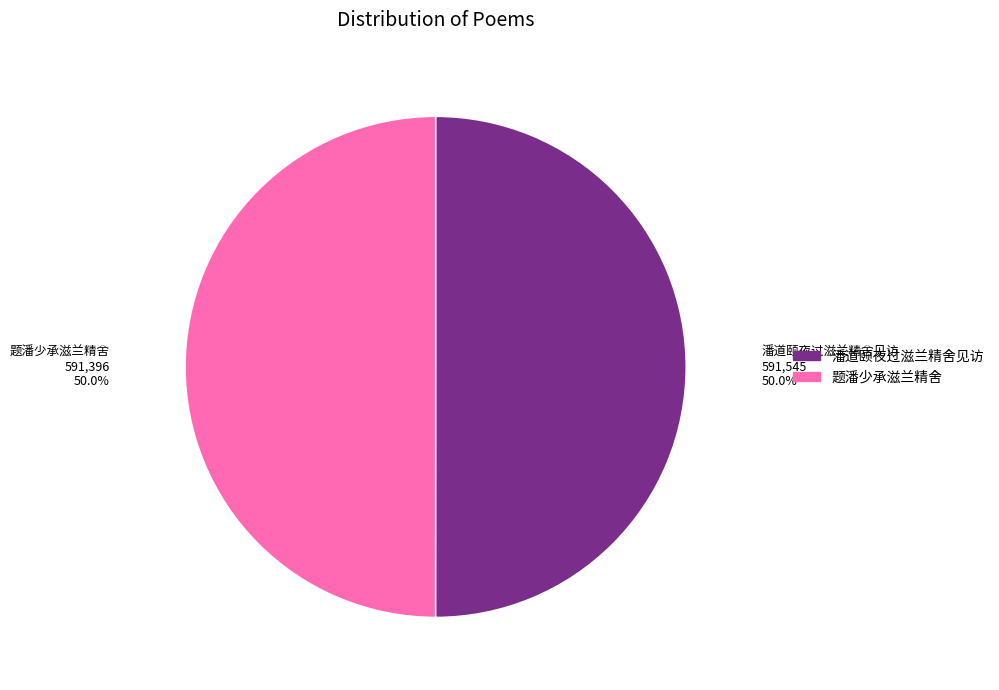

The 潘道颐夜过滋兰精舍见访 slice represents 50% of the pie. True or false?

True